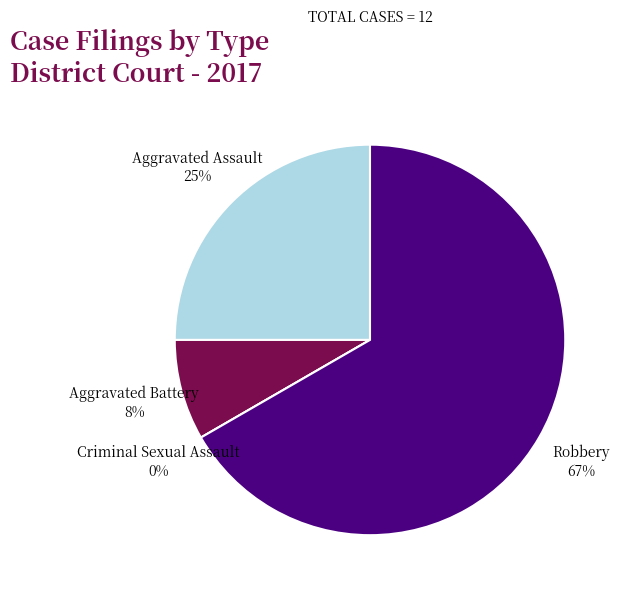

What is the ratio of the value at Aggravated Assault to the value at Aggravated Battery?

3.0